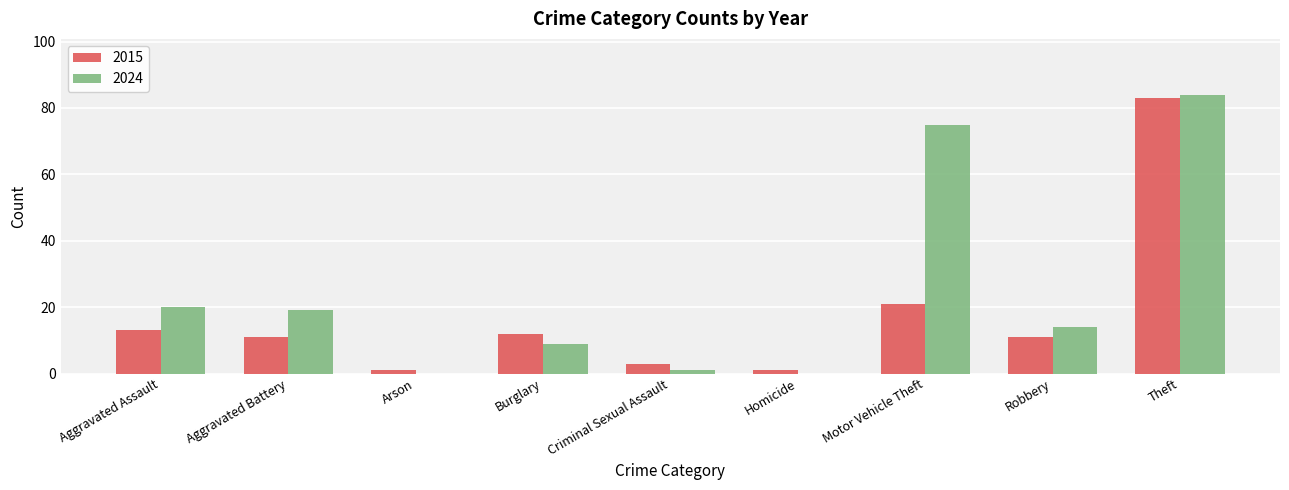

The value of 2024 at Arson is 31. True or false?

False